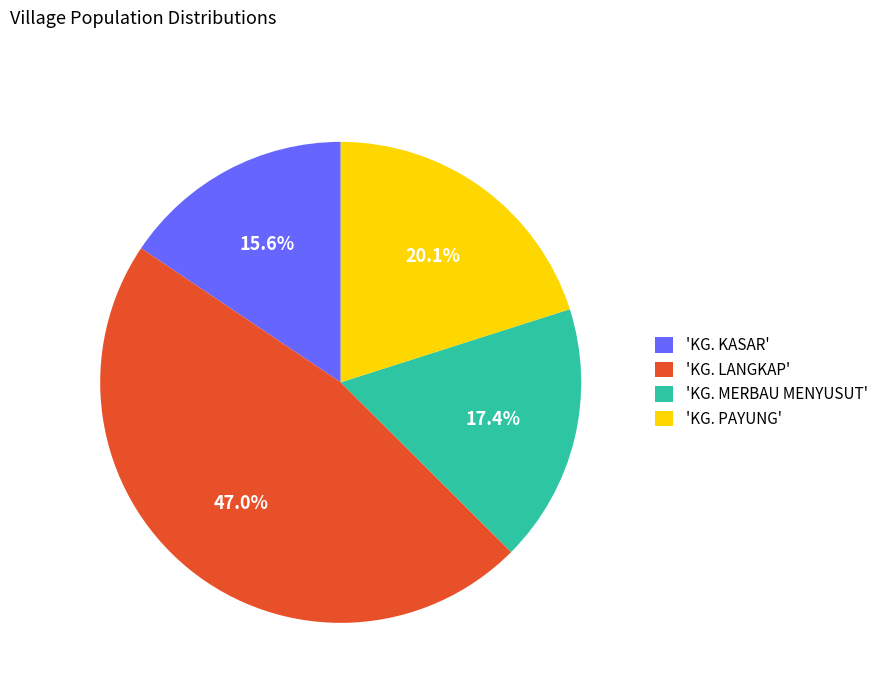

Is there any slice that represents more than half of the pie?

No